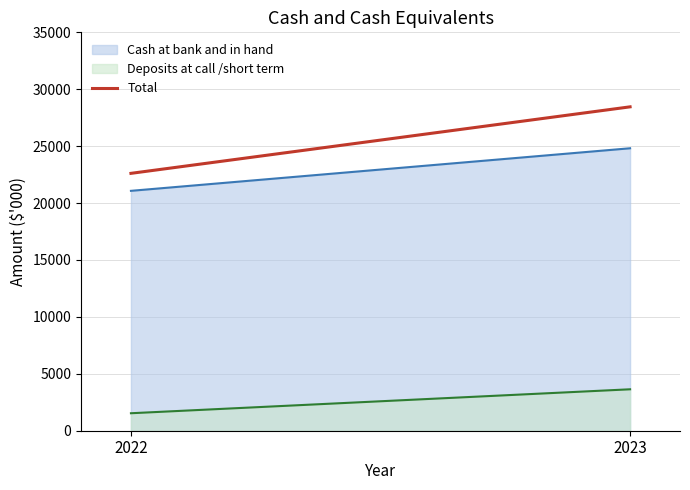

The value at 2023 is 28455. True or false?

True